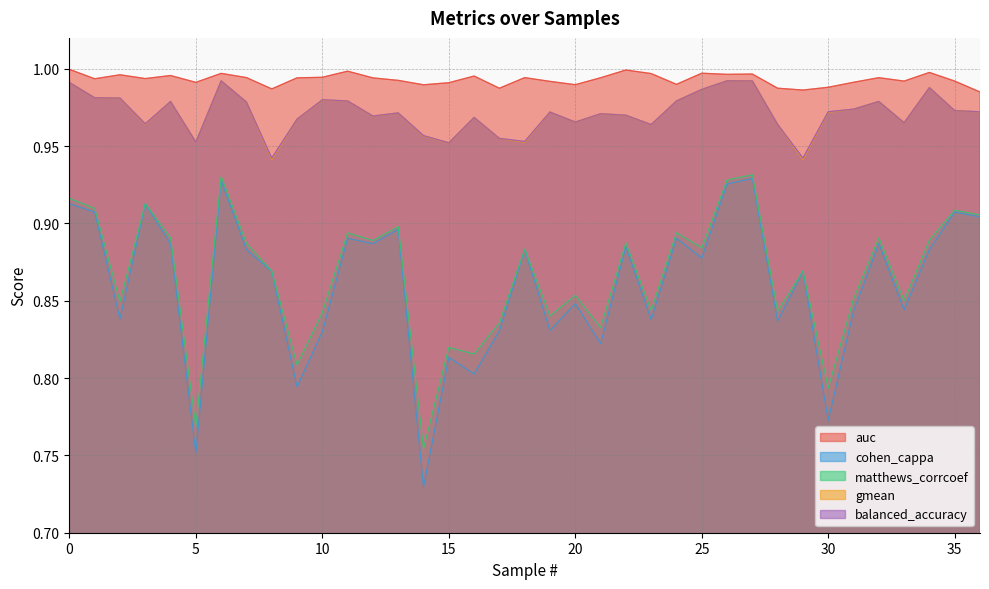

What are all the series names shown in the legend?

auc, cohen_cappa, matthews_corrcoef, gmean, balanced_accuracy